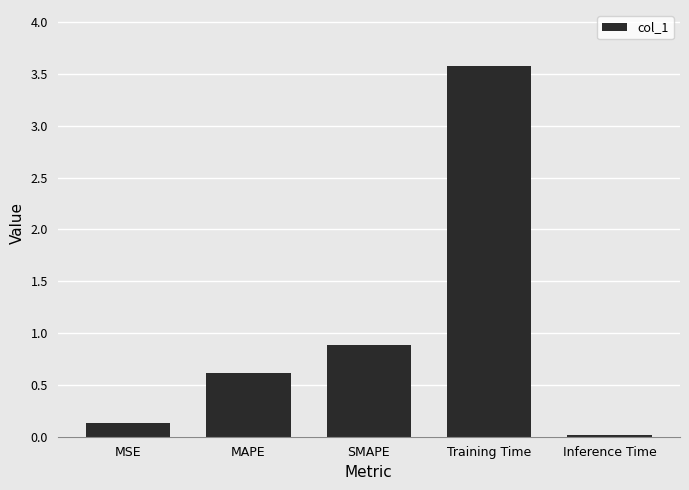

List the labels in order of value, smallest first.

Inference Time, MSE, MAPE, SMAPE, Training Time